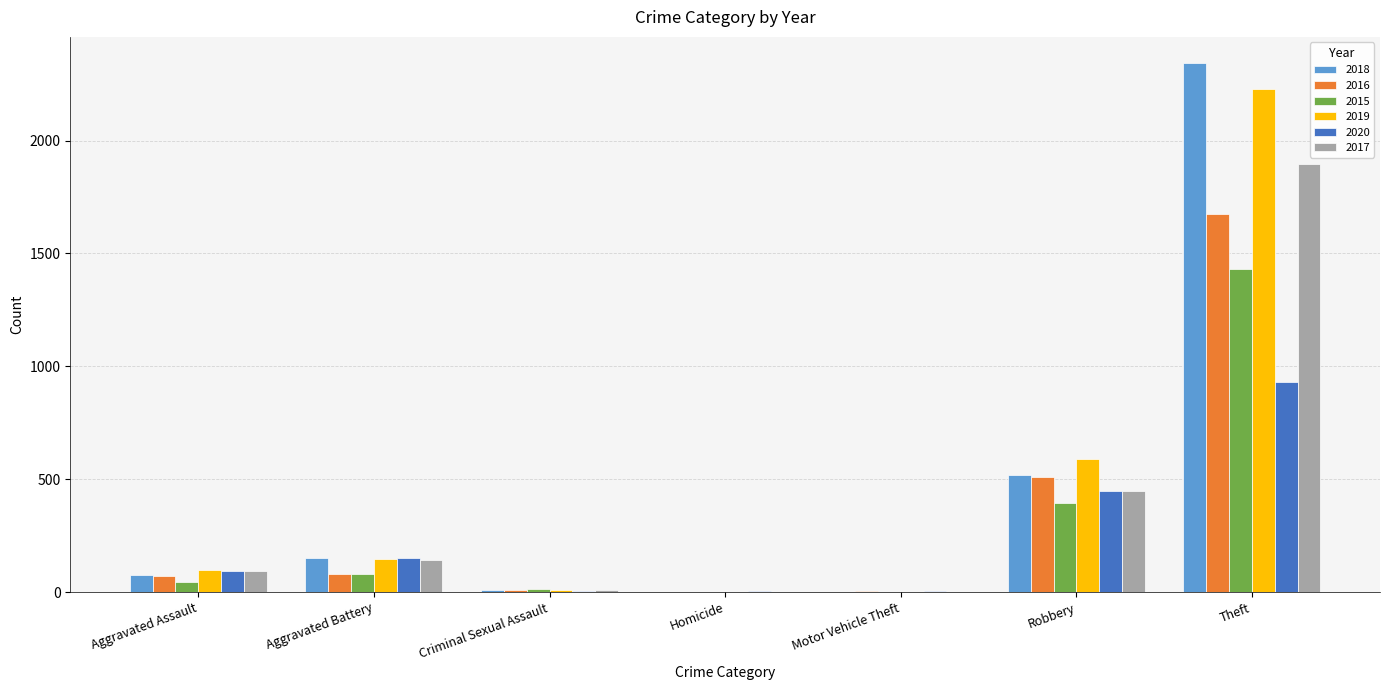

What is the sum of all 2019 values?

3078